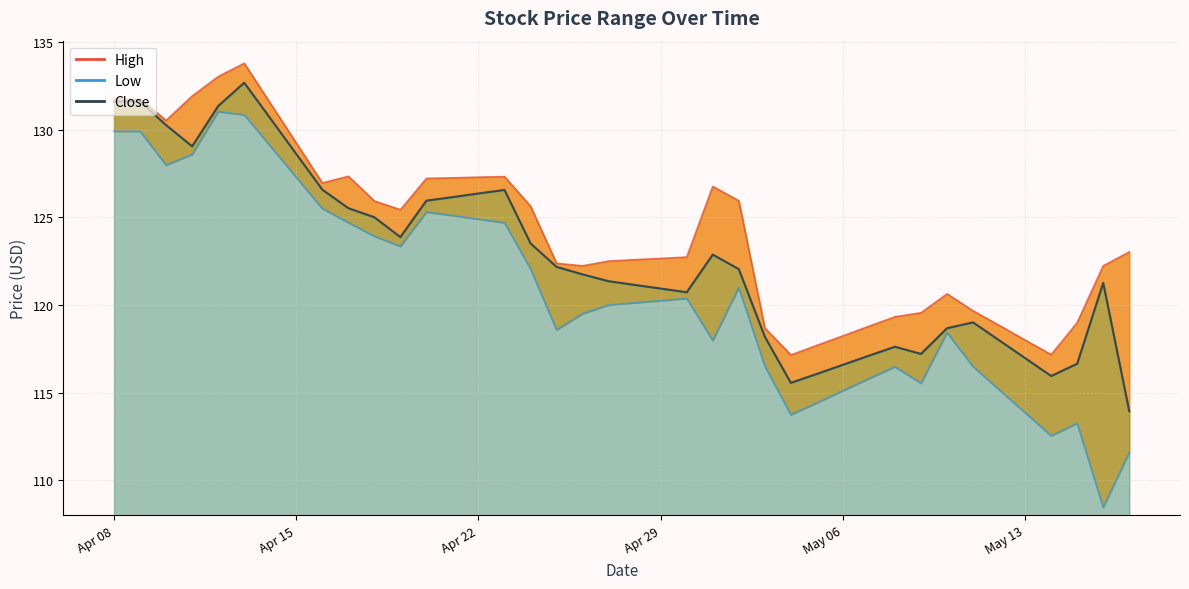

At which category does High reach its first local valley?

2025-04-10